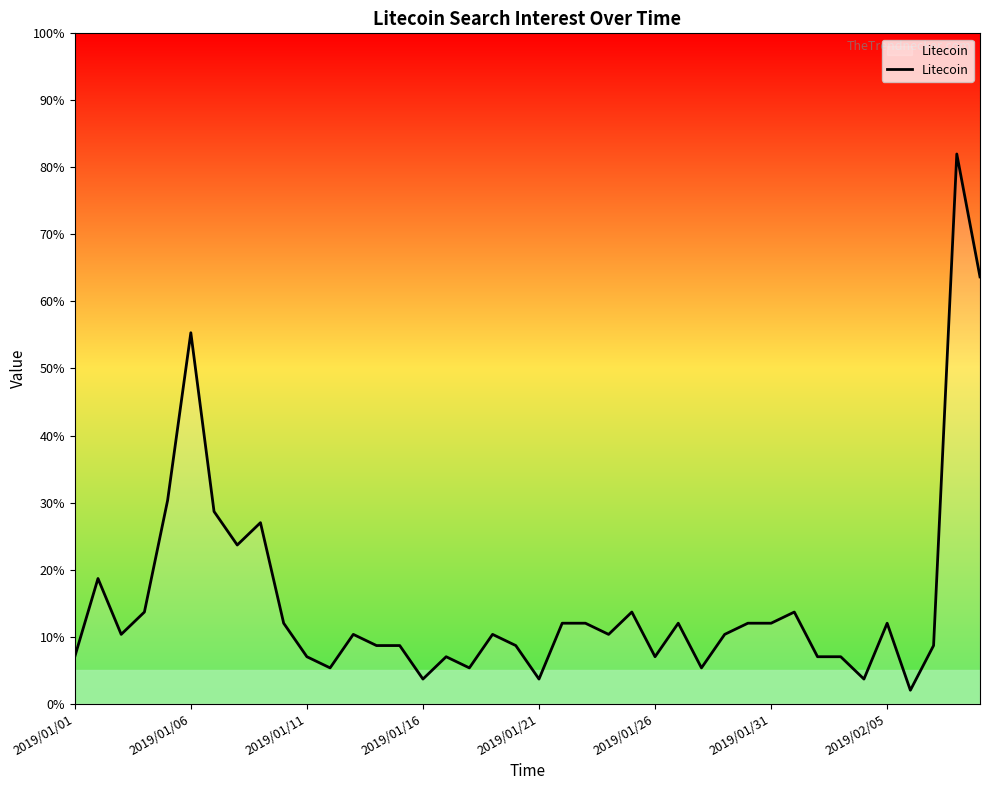

What is the maximum value shown in the chart?

82.0